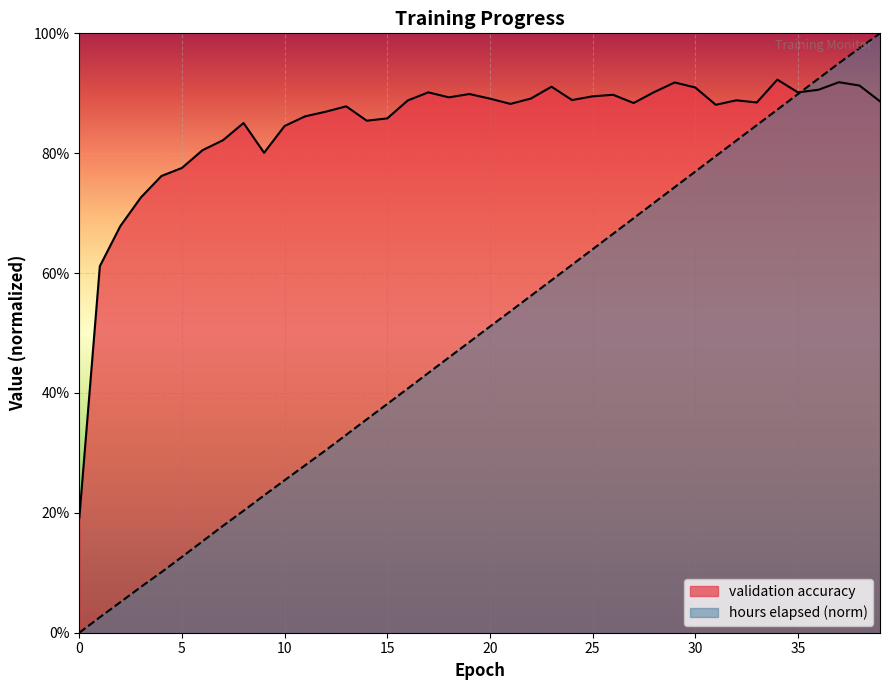

Which series ends up on top after the final intersection of hours elapsed and validation accuracy?

hours elapsed